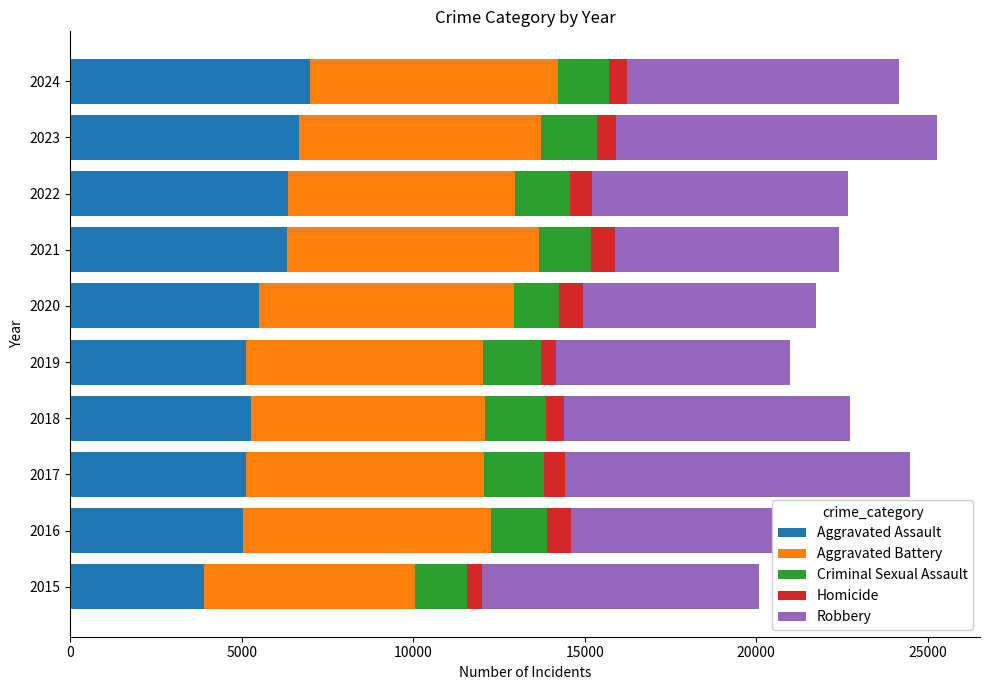

At how many categories does at least one series exceed 4595?

10